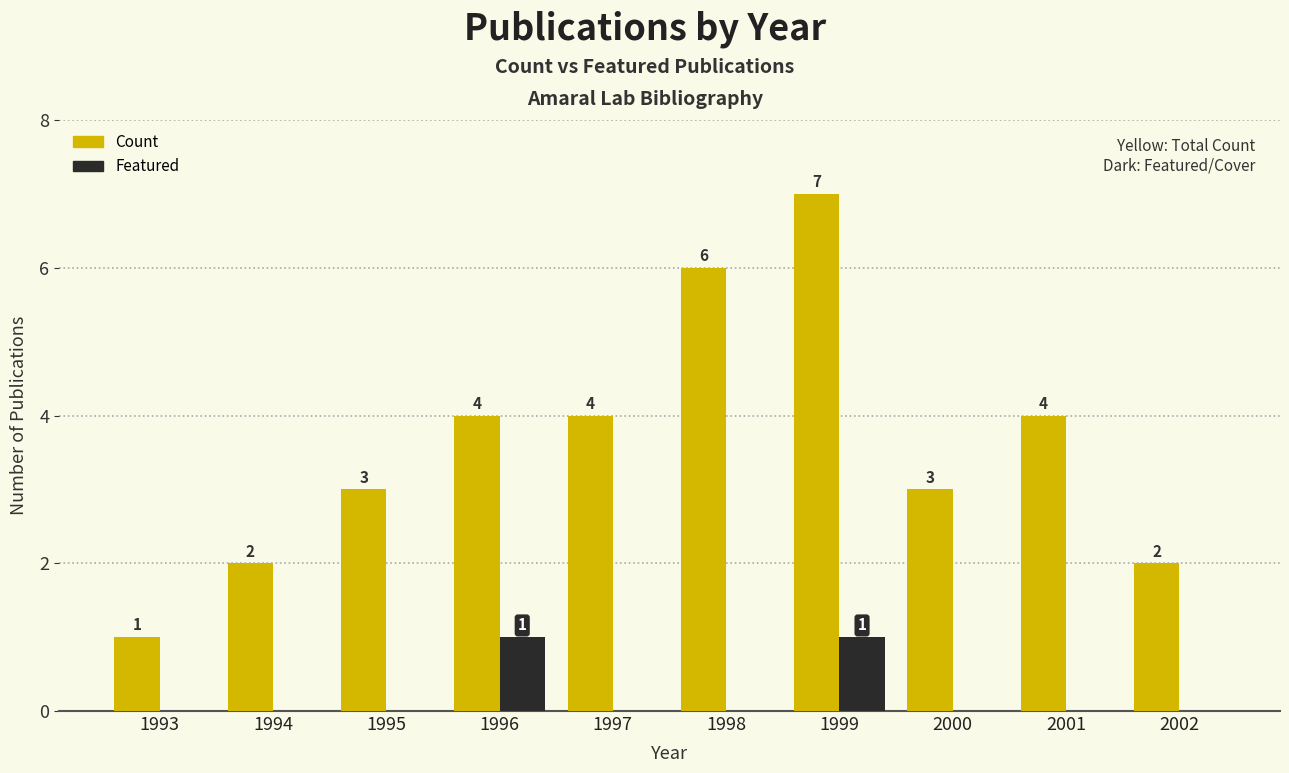

Read the Count value at 2000.

3